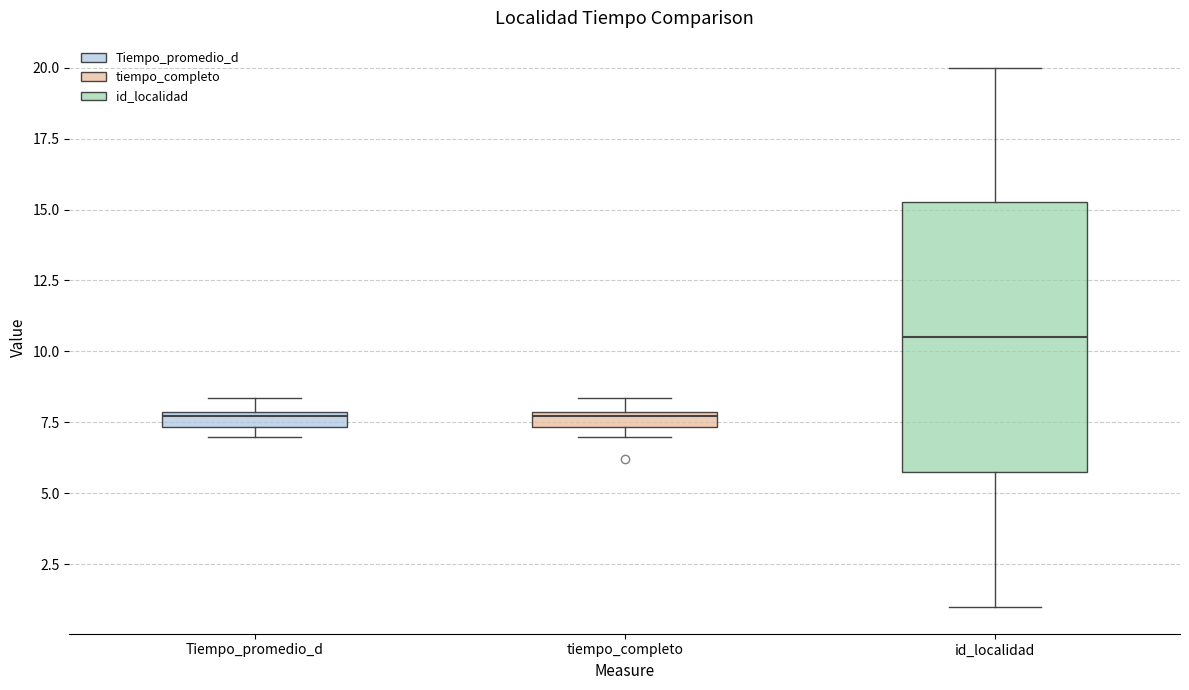

Where does the median line of the box for id_localidad sit on the y-axis? The values are not printed on the chart, so give them approximately, as read against the axis.

10.5